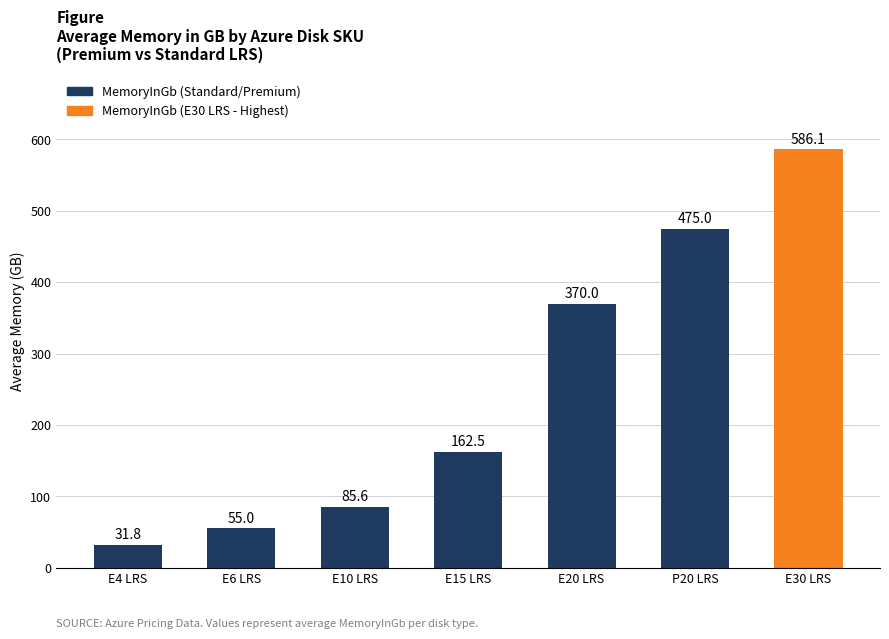

Rank the categories by value from lowest to highest.

E4 LRS, E6 LRS, E10 LRS, E15 LRS, E20 LRS, P20 LRS, E30 LRS